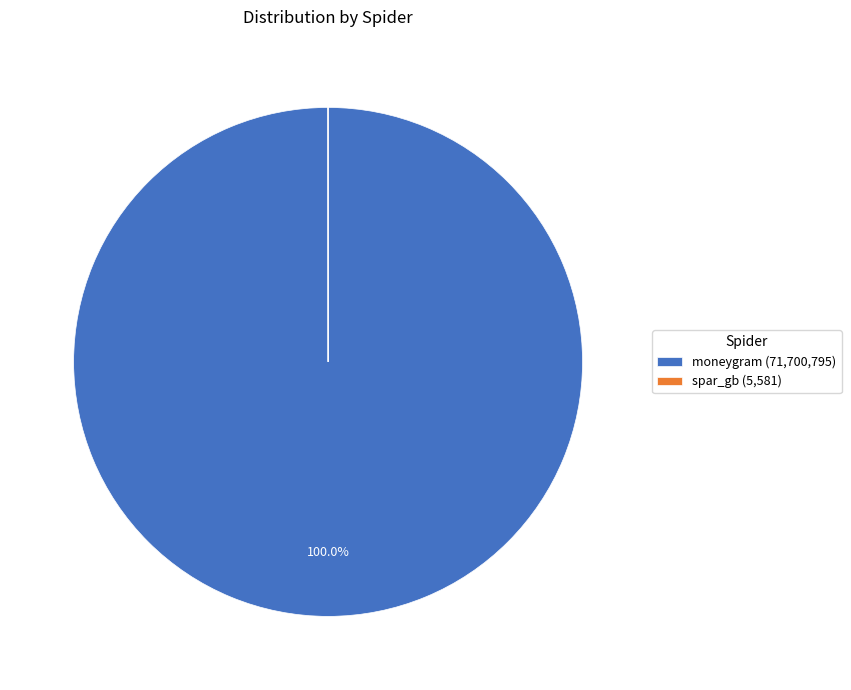

Does moneygram (71,700,795) represent more than half of the total?

Yes